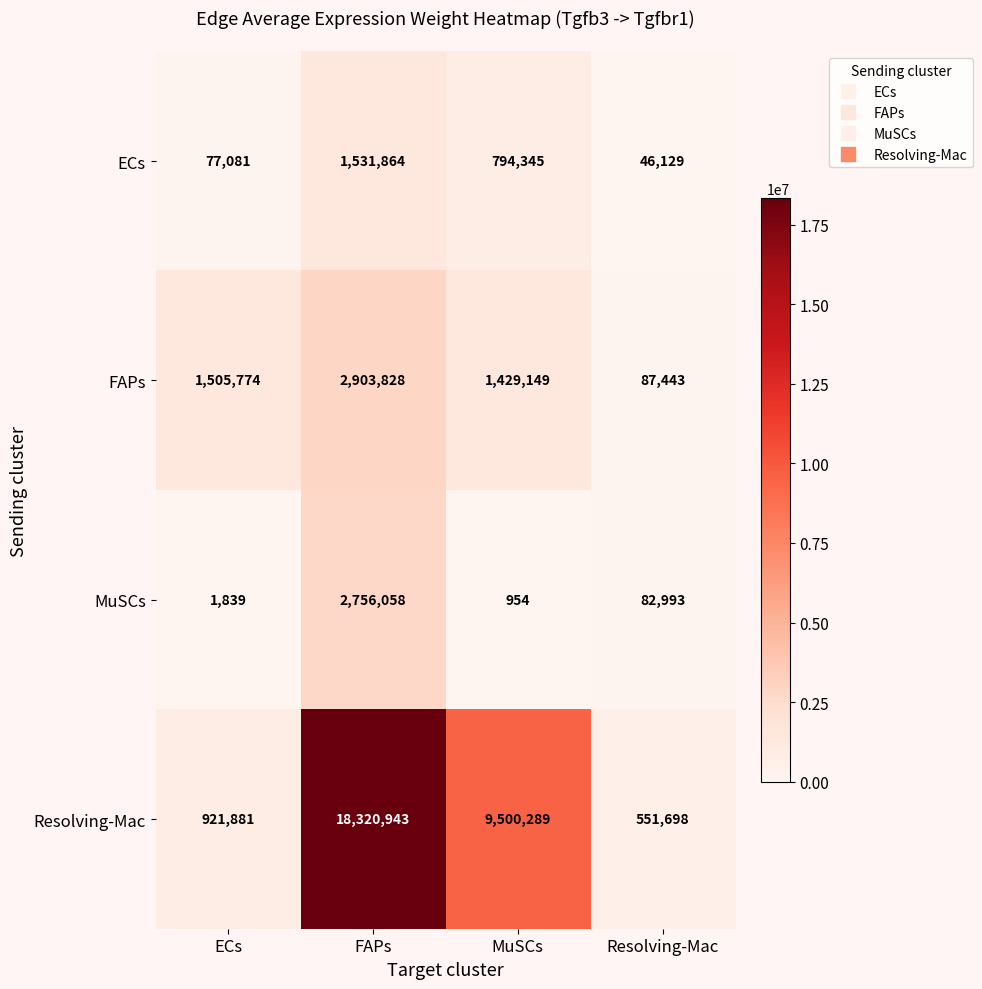

At how many categories does at least one series exceed 17336384?

1